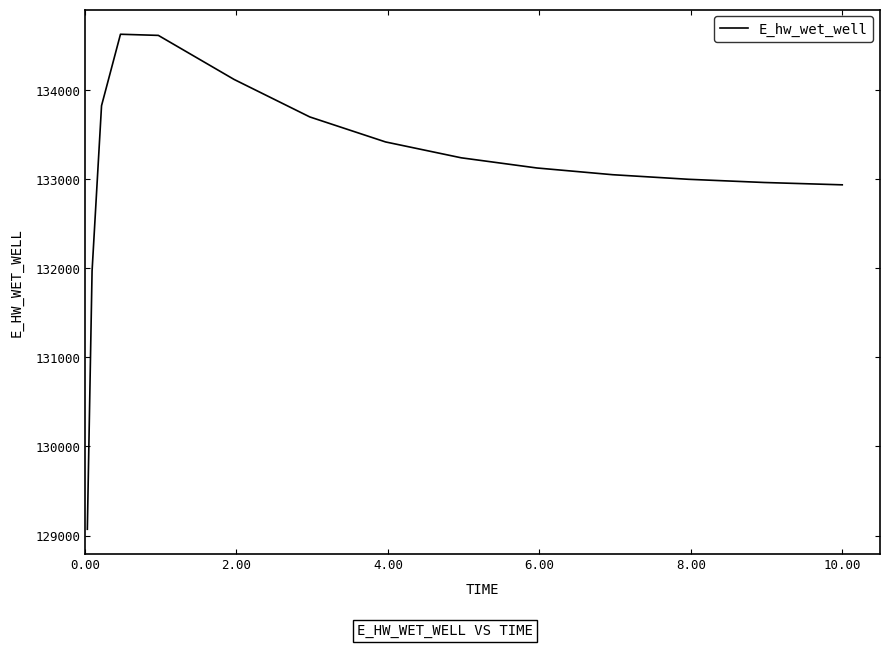

What is the maximum value shown in the chart?

134627.7